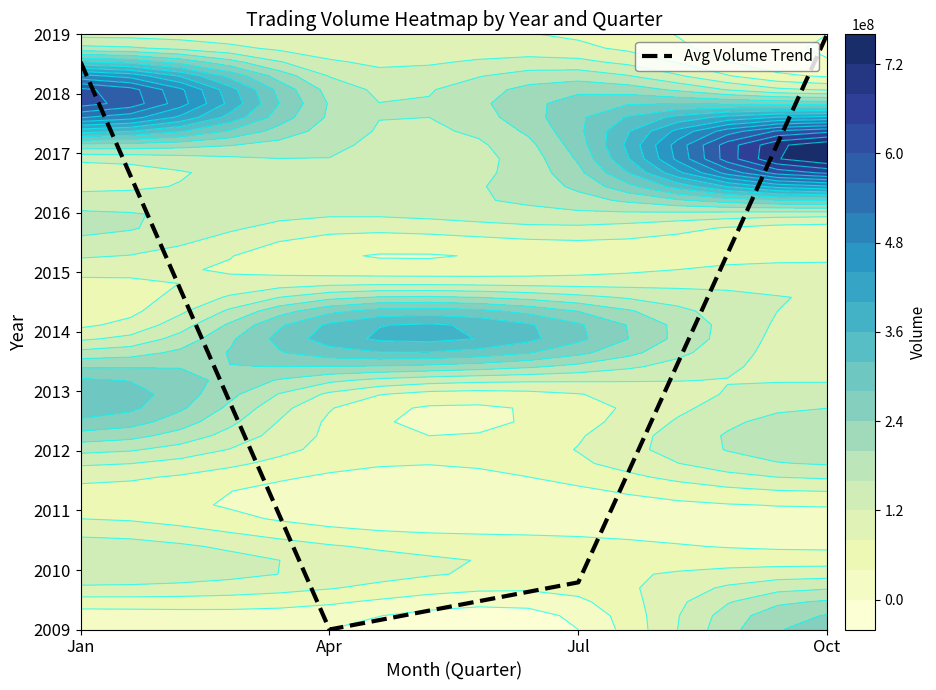

Rank the categories by value from lowest to highest.

Apr, Jul, Jan, Oct